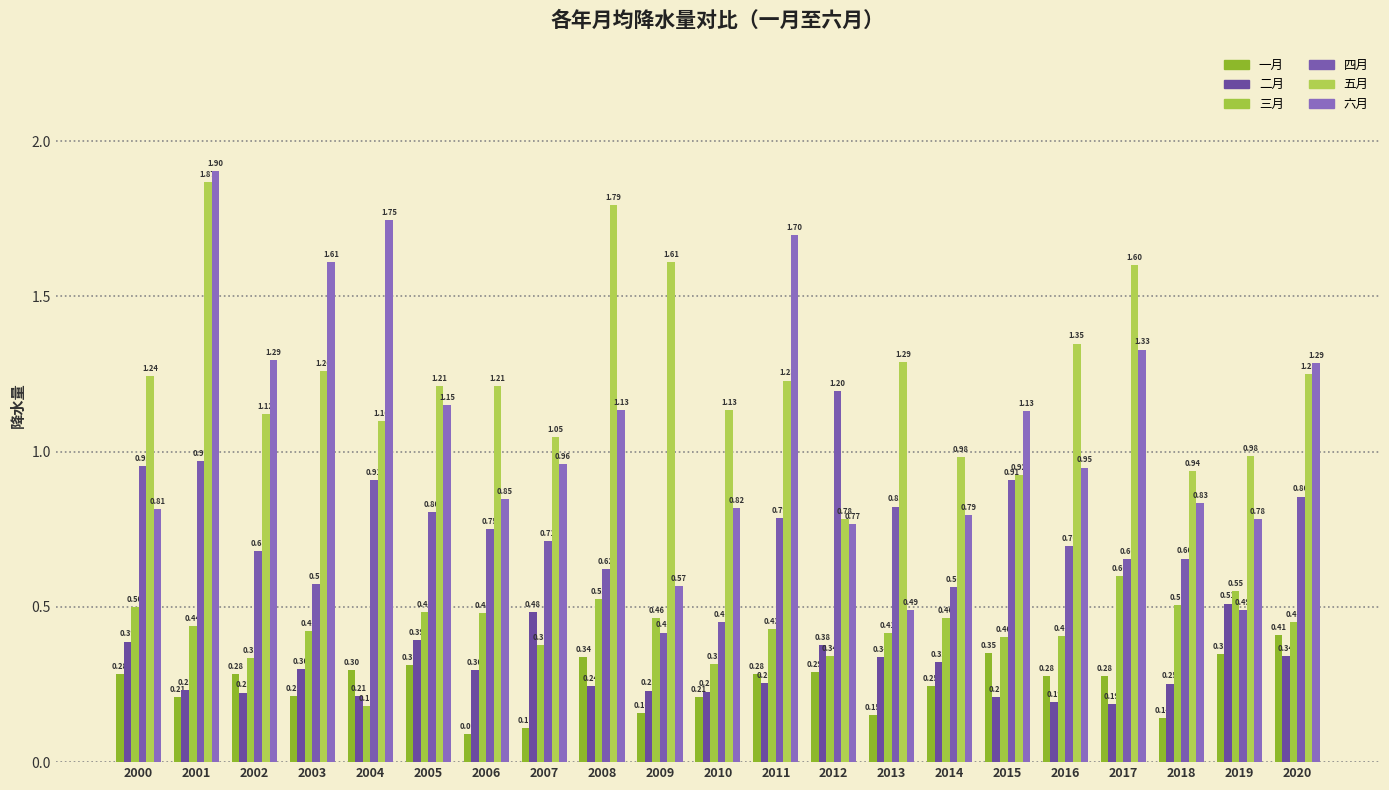

How many groups of bars are there?

21